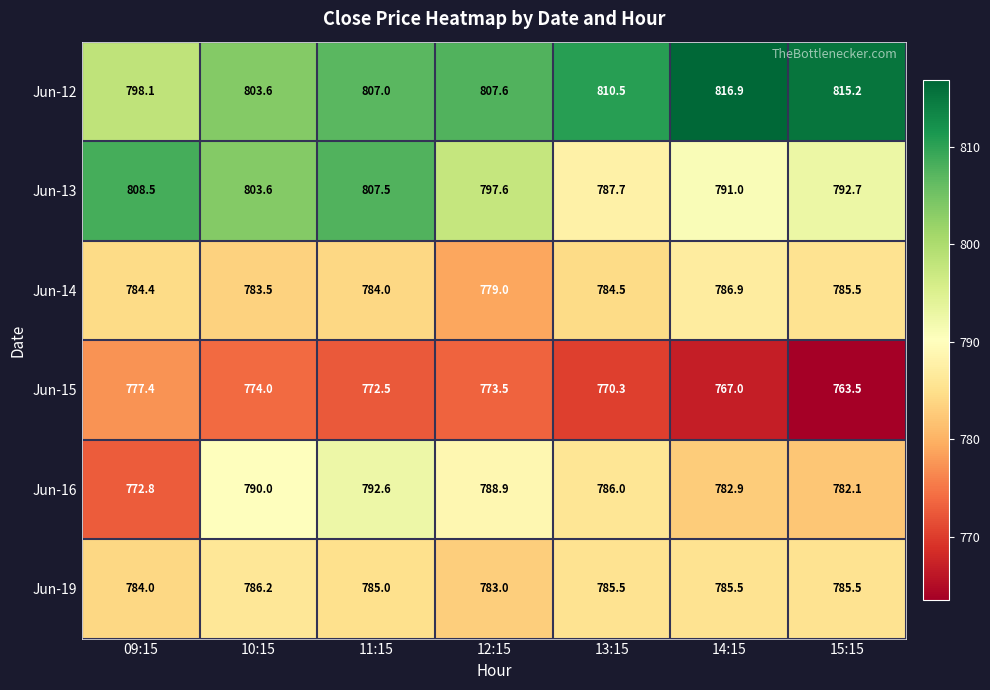

The value of Jun-13 at 09:15 is 1310.4. True or false?

False